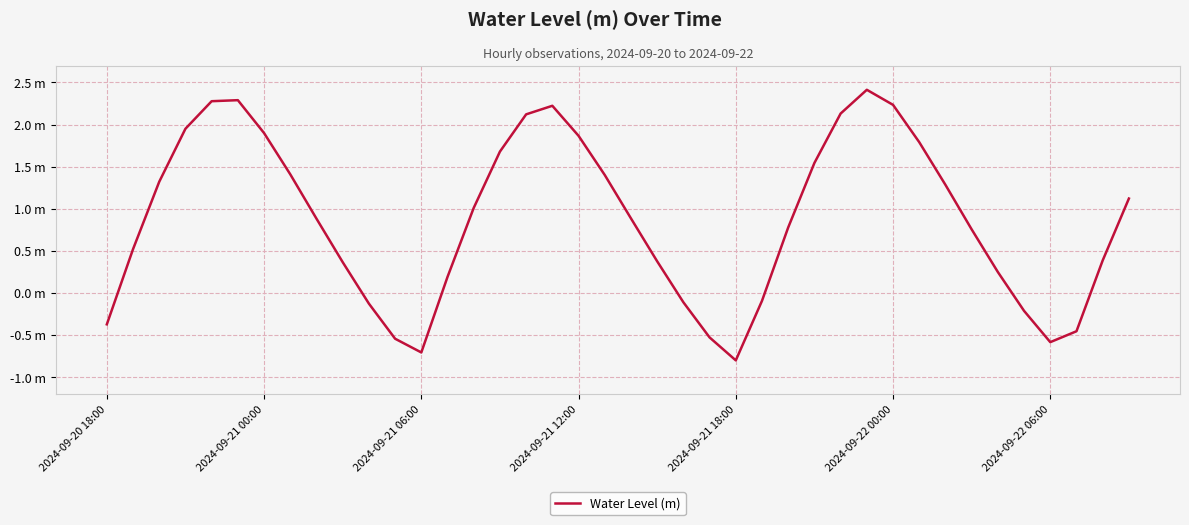

Does the chart display data point markers on the line(s)?

No